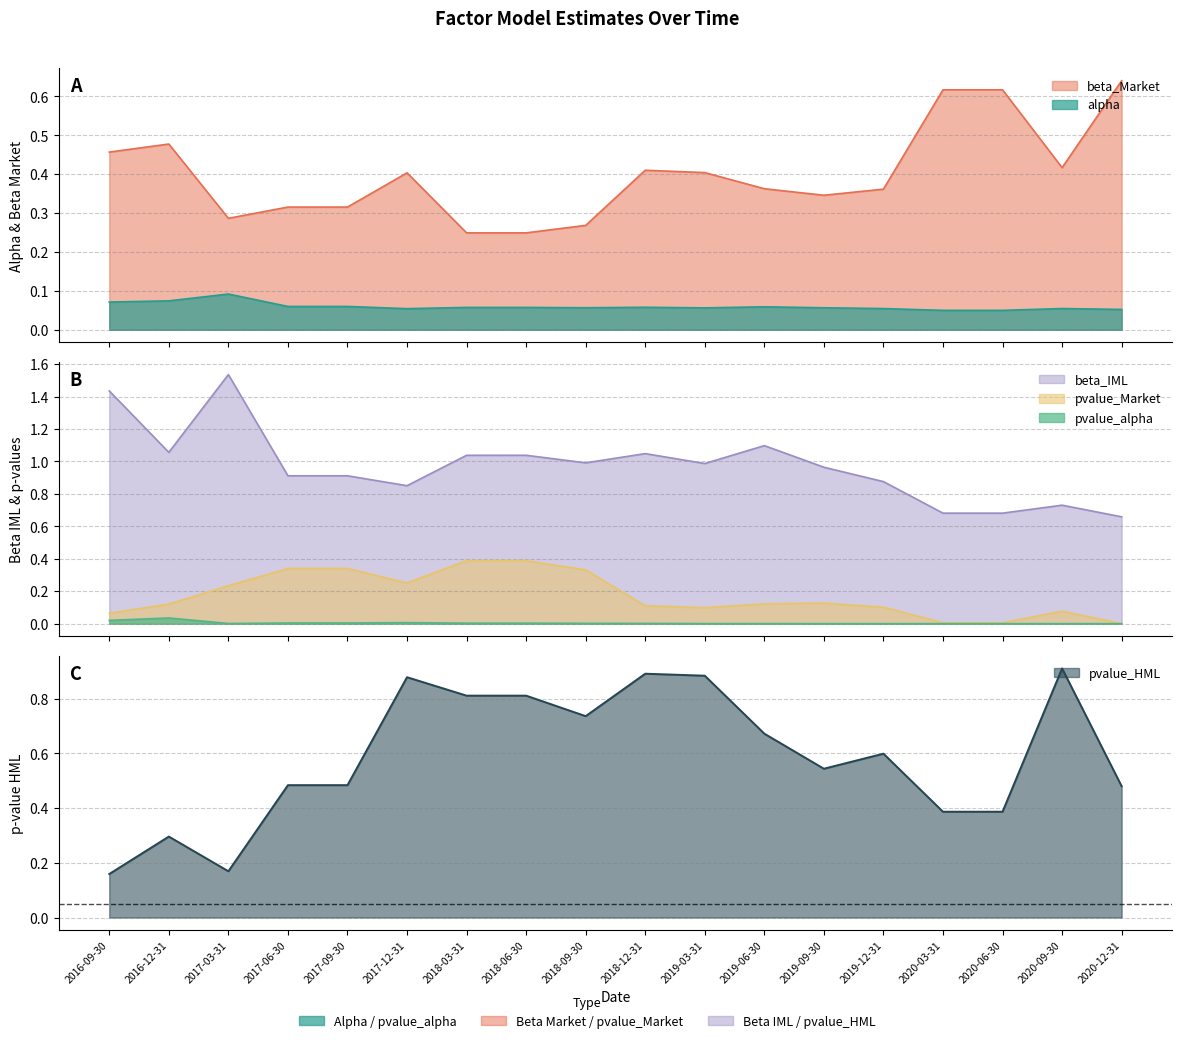

Does the chart display data point markers on the line(s)?

No